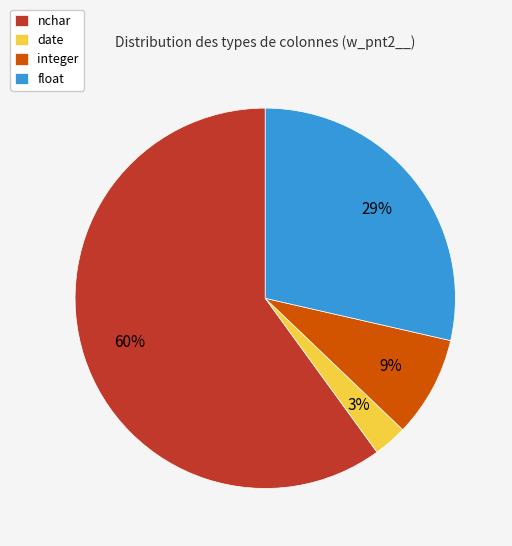

The float slice represents 29% of the pie. True or false?

True